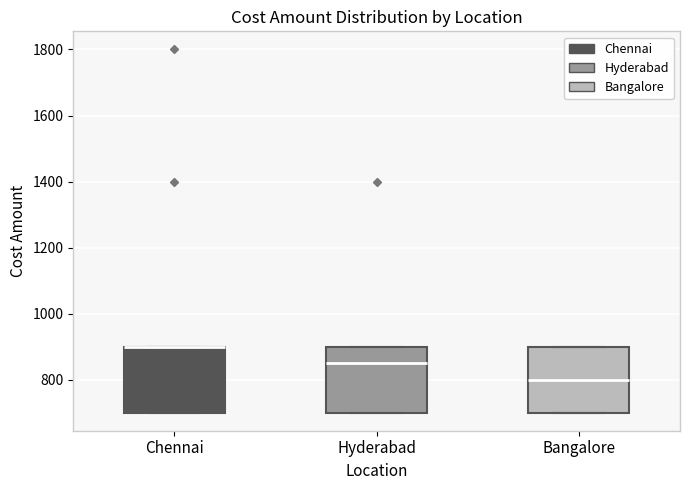

Where does the median line of the box for Hyderabad sit on the y-axis? The values are not printed on the chart, so give them approximately, as read against the axis.

860